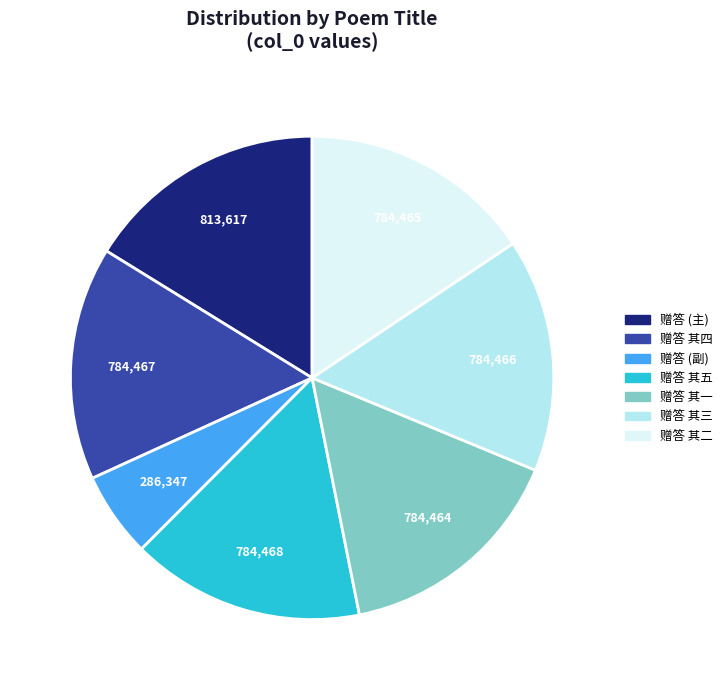

Which category has the biggest portion of the pie?

赠答 (主)